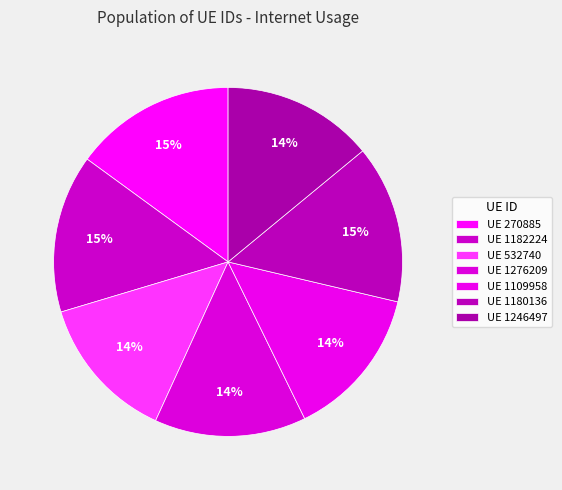

Rank the categories by value from lowest to highest.

532740, 1246497, 1276209, 1109958, 1180136, 1182224, 270885